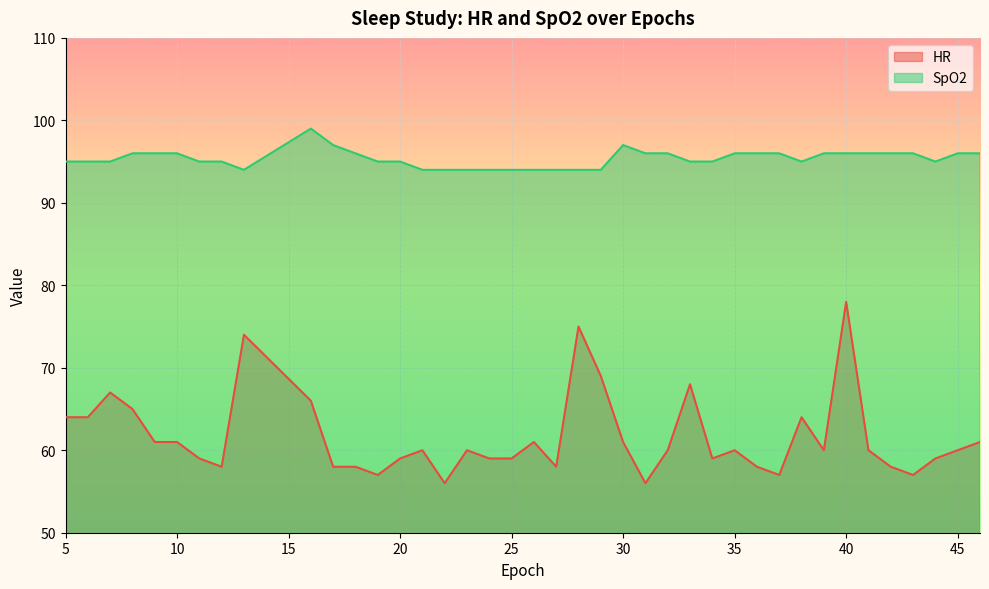

How many data points in HR are less than 60?

17